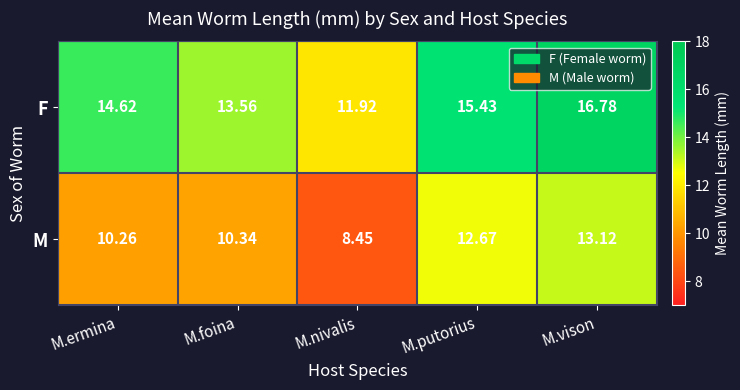

Rank the series by their maximum value, from highest to lowest.

F, M